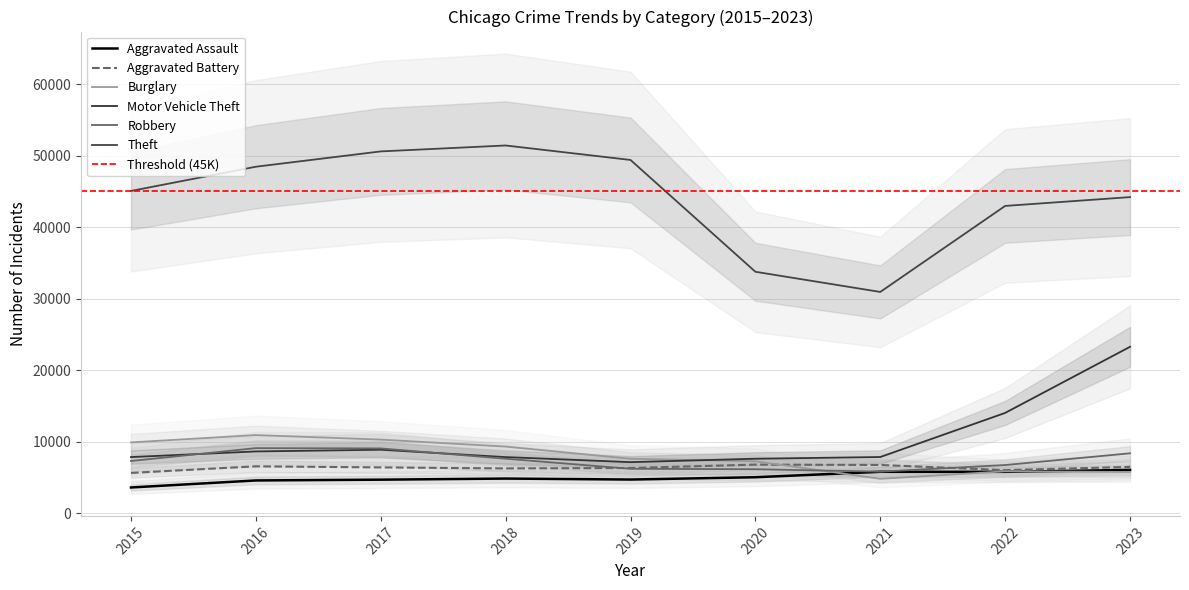

Reading left to right, extract all data points from this chart.

Aggravated Assault: 2015=3589	2016=4572	2017=4681	2018=4836	2019=4700	2020=5022	2021=5783	2022=5779	2023=6046
Aggravated Battery: 2015=5629	2016=6551	2017=6397	2018=6256	2019=6316	2020=6790	2021=6740	2022=6017	2023=6467
Burglary: 2015=9897	2016=10925	2017=10289	2018=9314	2019=7604	2020=7255	2021=4803	2022=5848	2023=5760
Motor Vehicle Theft: 2015=7844	2016=8632	2017=8871	2018=7842	2019=7133	2020=7612	2021=7850	2022=14025	2023=23279
Robbery: 2015=7294	2016=9096	2017=9055	2018=7615	2019=6205	2020=6144	2021=5803	2022=6730	2023=8371
Theft: 2015=45091	2016=48482	2017=50625	2018=51455	2019=49429	2020=33778	2021=30956	2022=42995	2023=44229